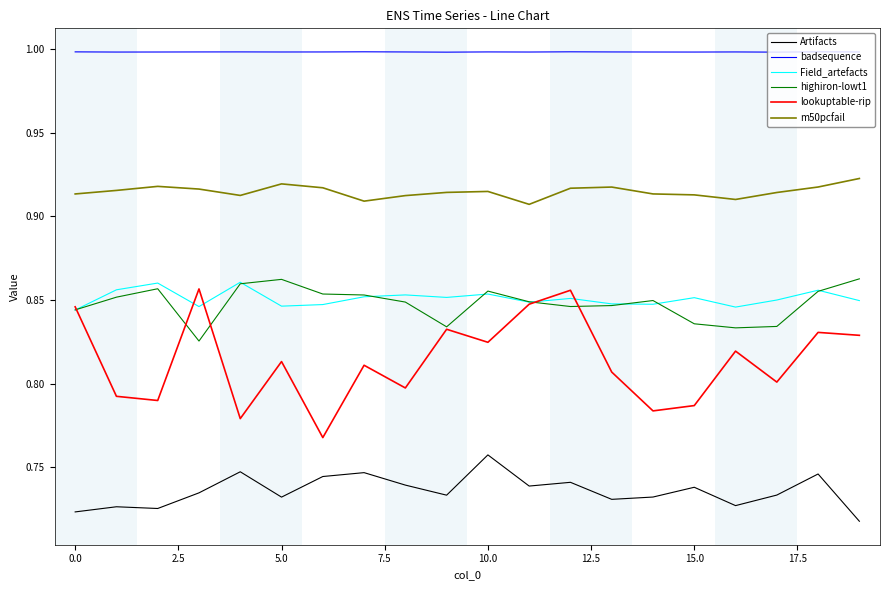

What is the sum of all Artifacts values?

14.7